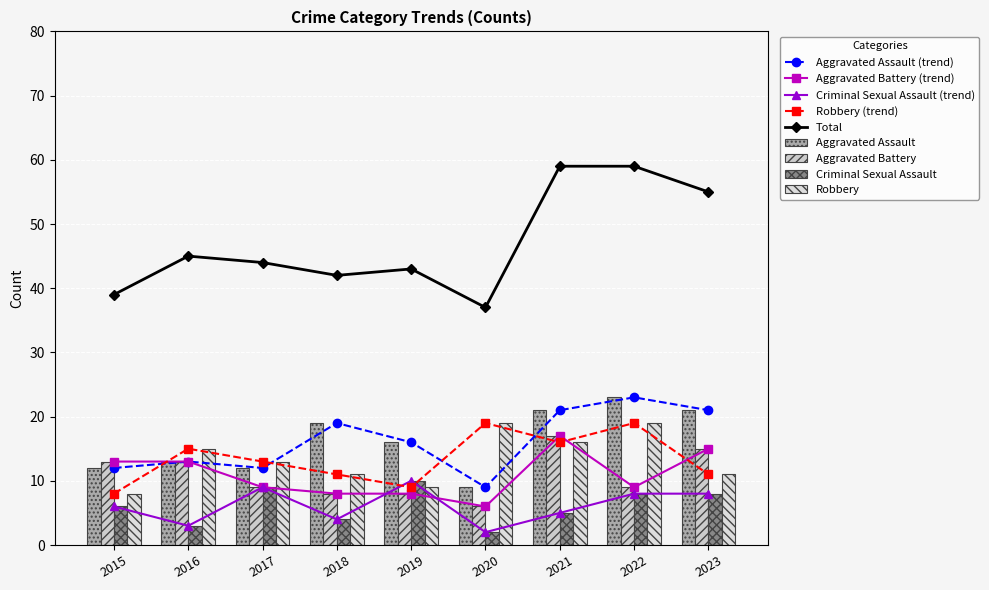

What is the total value across all series at 2016?

44